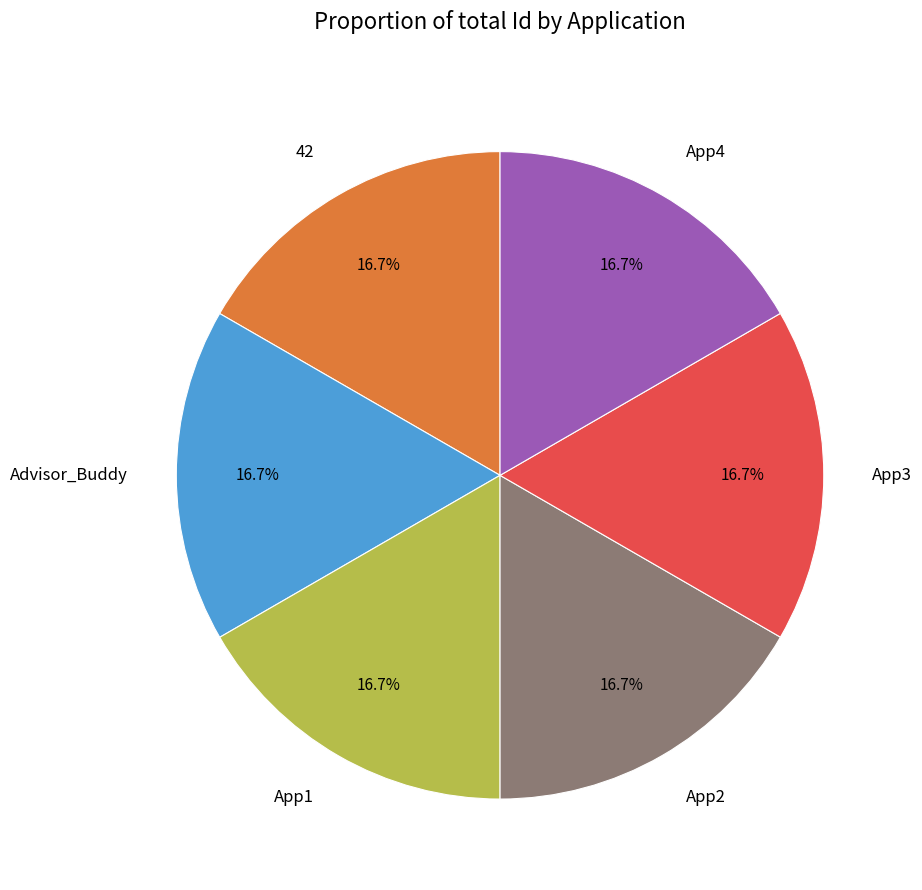

Approximately how many times larger is the value at App1 compared to App2?

1.0